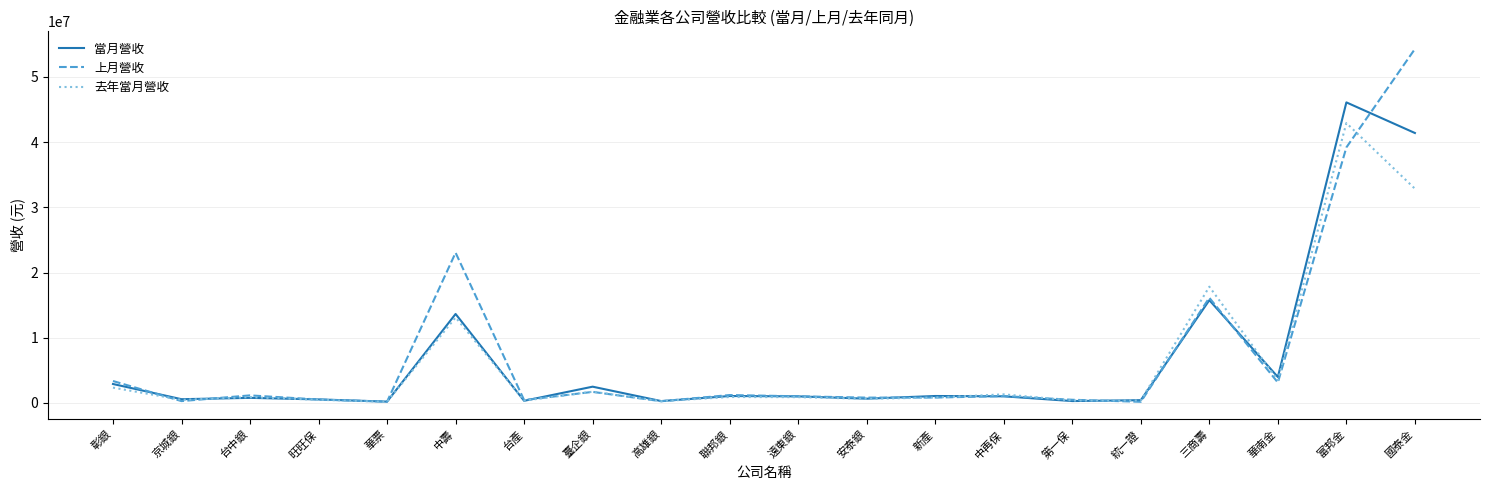

True or false: 上月營收 has more than 1 points higher than both neighbors.

True